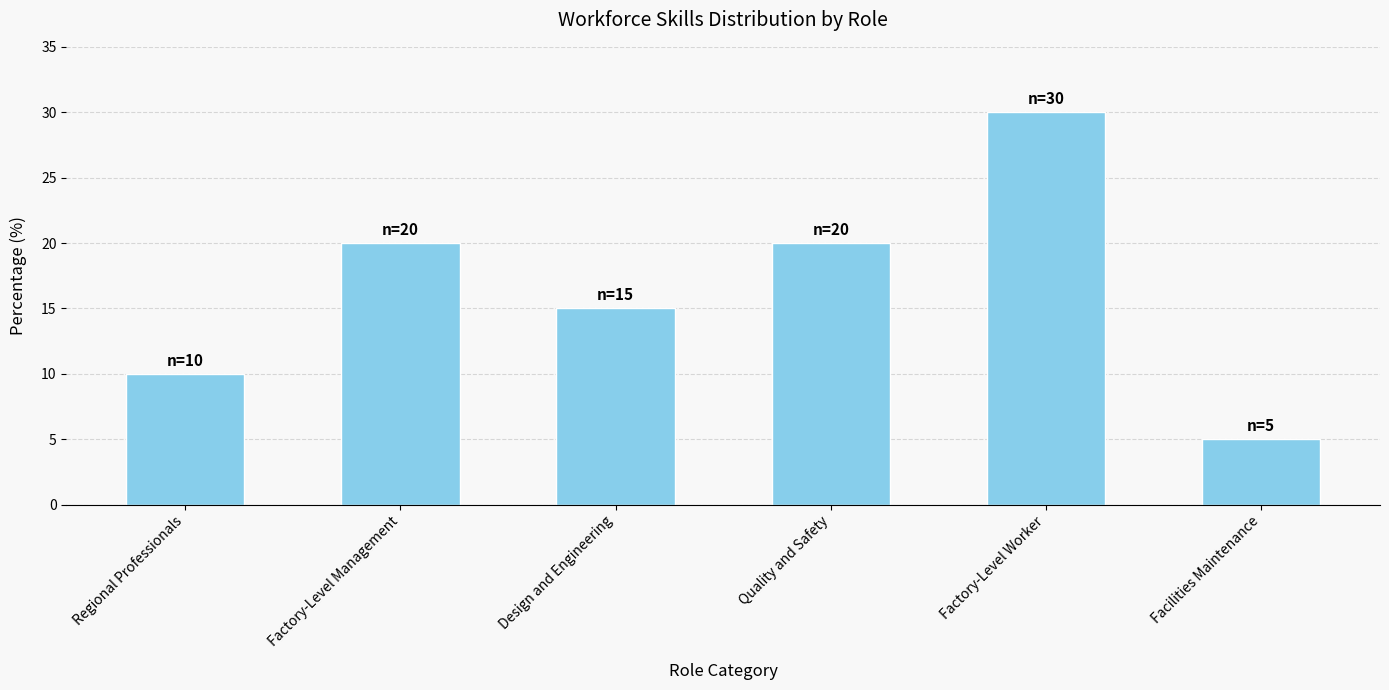

What position from the right is Quality and Safety?

3